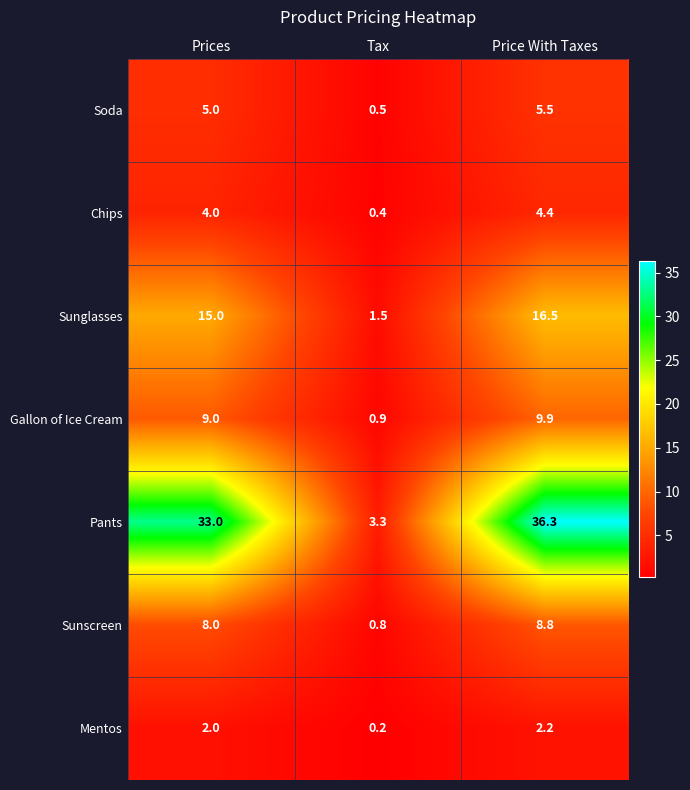

Reading right to left, what are all the values shown in this chart?

Soda: Price With Taxes=5.5	Tax=0.5	Prices=5.0
Chips: Price With Taxes=4.4	Tax=0.4	Prices=4.0
Sunglasses: Price With Taxes=16.5	Tax=1.5	Prices=15.0
Gallon of Ice Cream: Price With Taxes=9.9	Tax=0.9	Prices=9.0
Pants: Price With Taxes=36.3	Tax=3.3	Prices=33.0
Sunscreen: Price With Taxes=8.8	Tax=0.8	Prices=8.0
Mentos: Price With Taxes=2.2	Tax=0.2	Prices=2.0